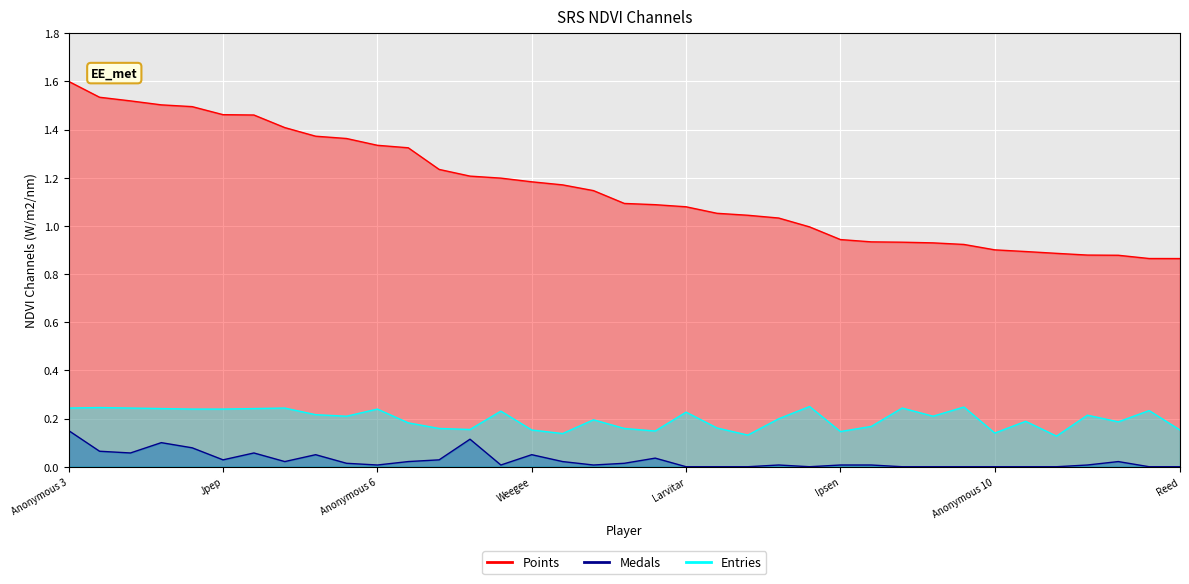

How many positive values does the Medals series have?

25